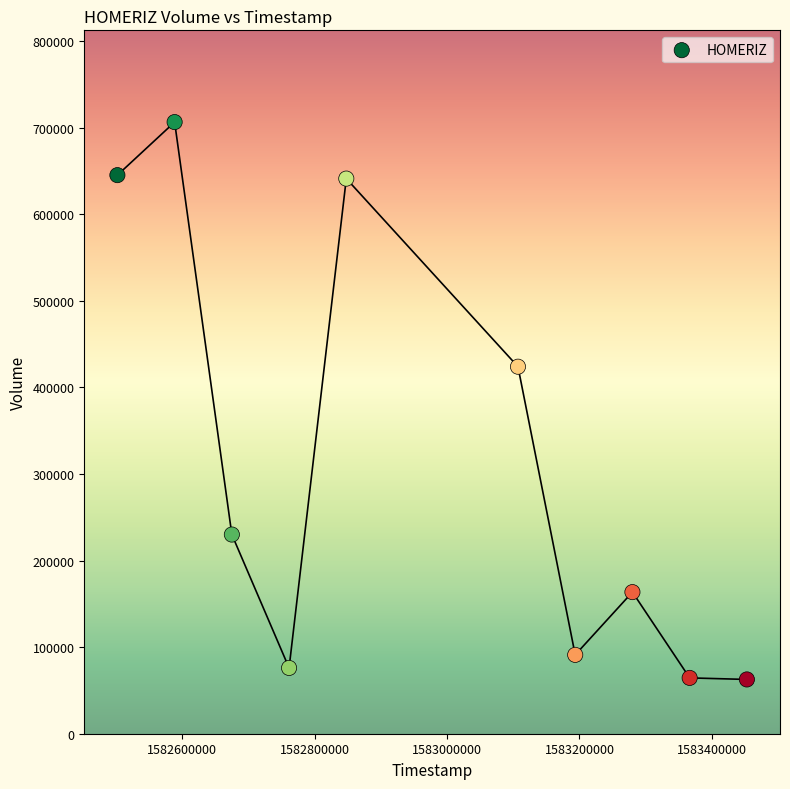

What is the average Y value?

310520